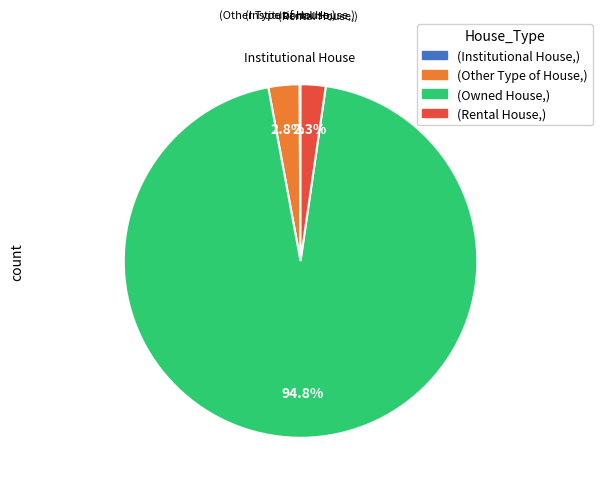

What percentage do (Rental House,) and (Owned House,) together represent?

97.1%